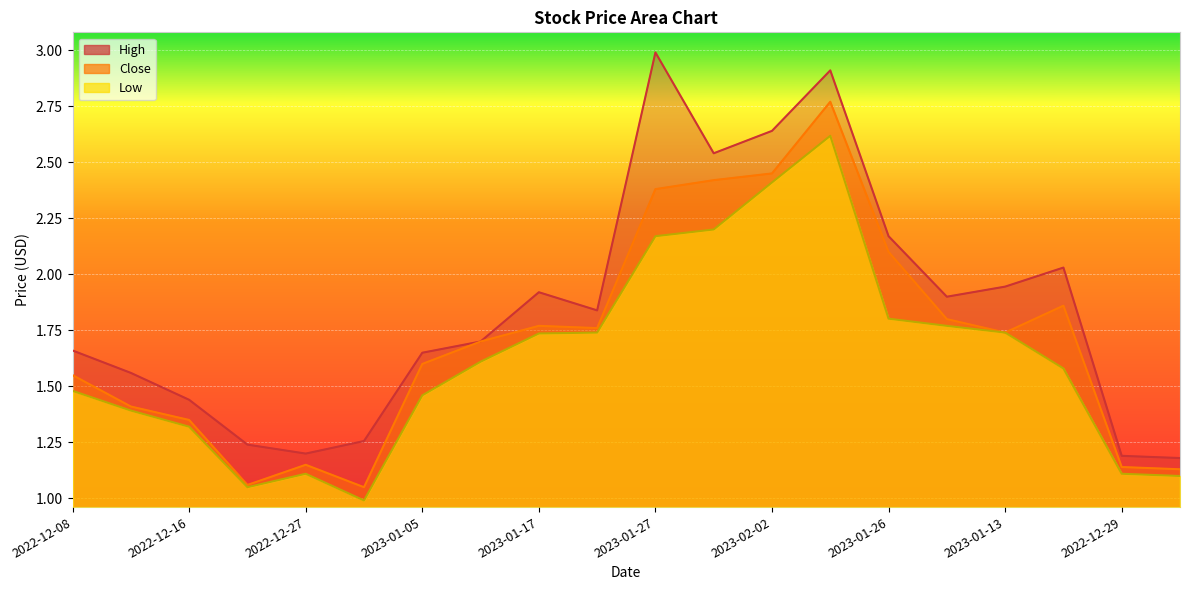

Which category has the highest value in the Close series?

2023-02-06